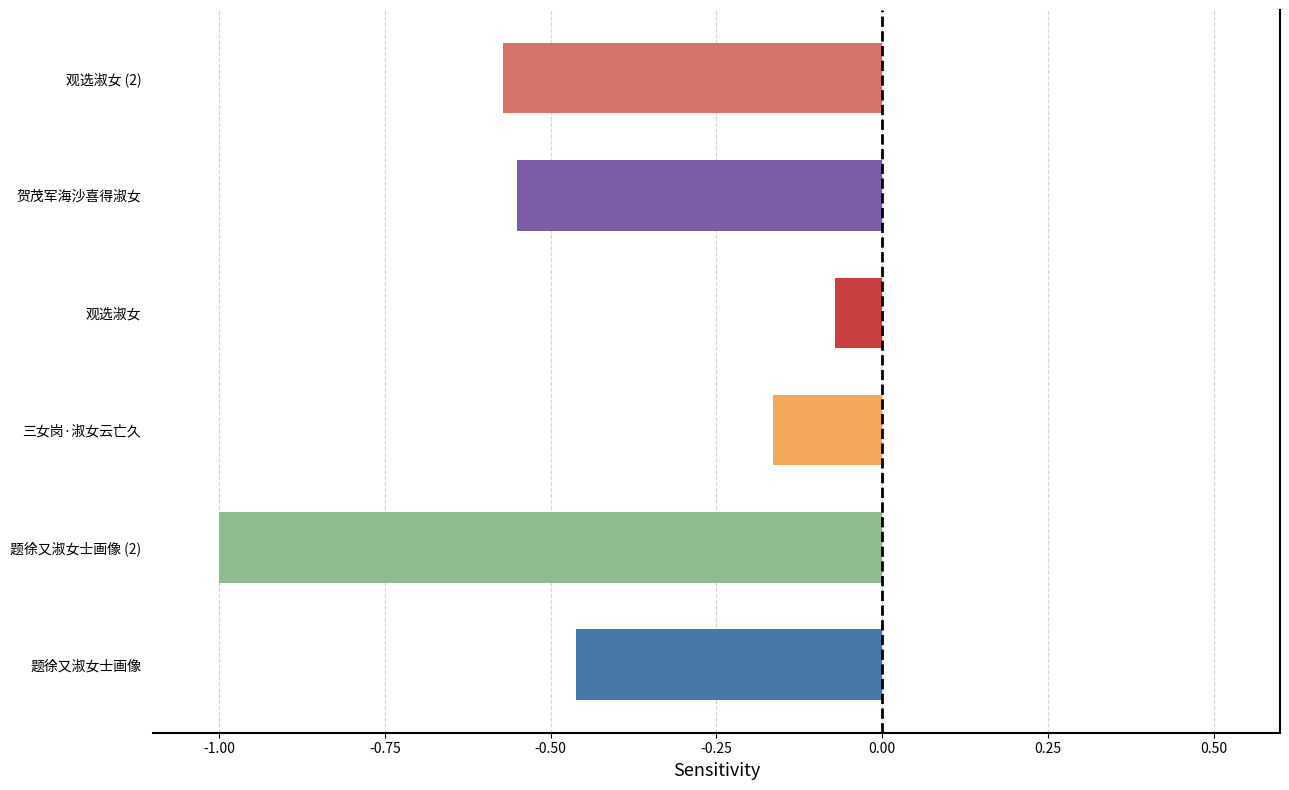

How many bars are there in total?

6